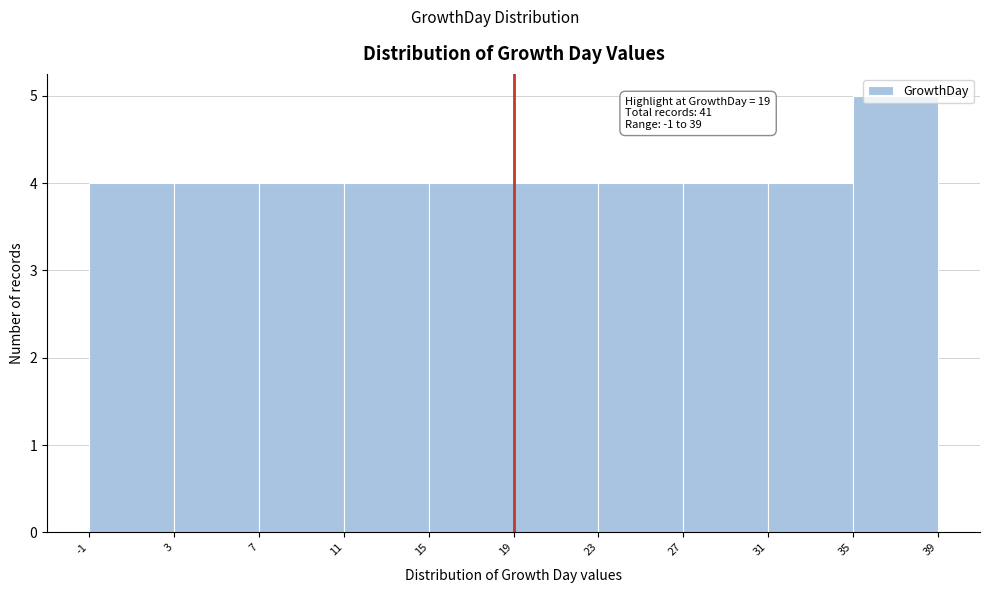

Which range on the x-axis has the tallest bar?

35 to 39